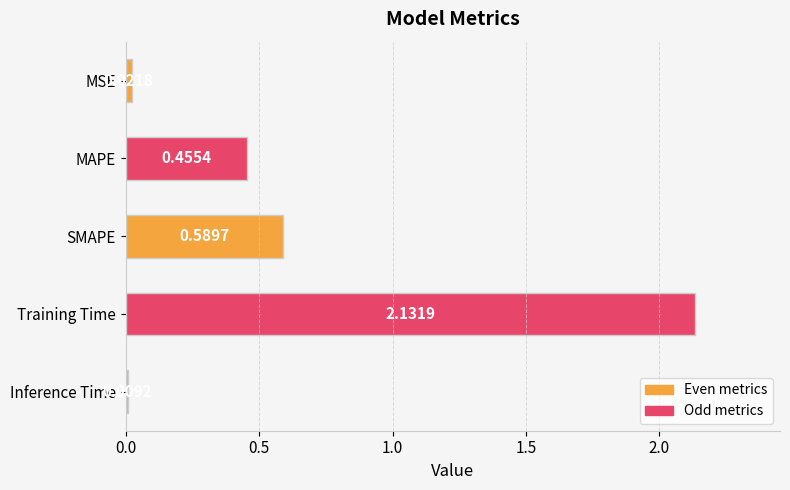

What is the sum of all values?

3.2